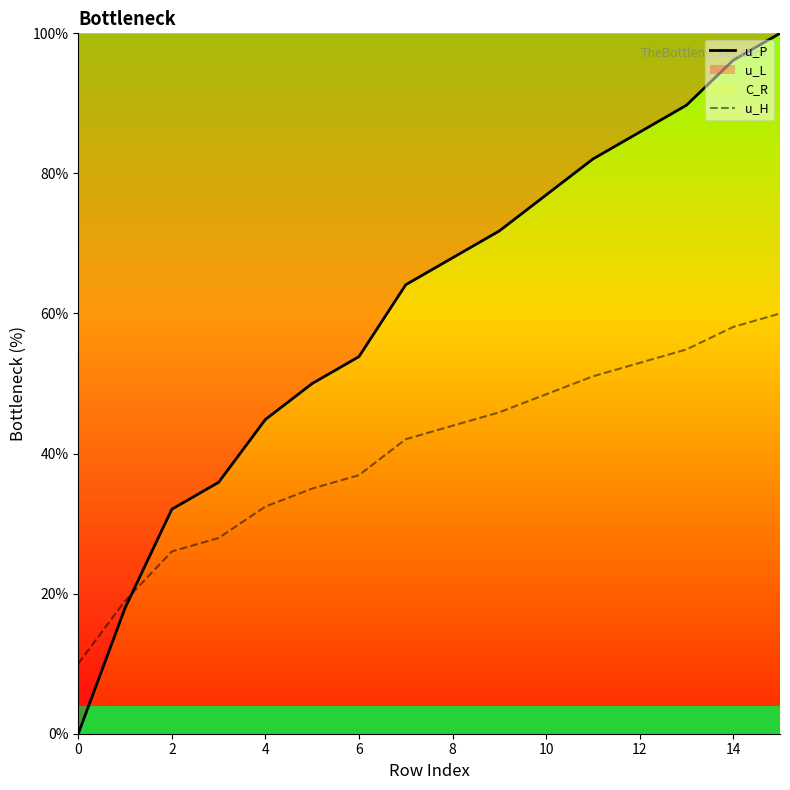

The value of u_H at 8 is 44.0. True or false?

True